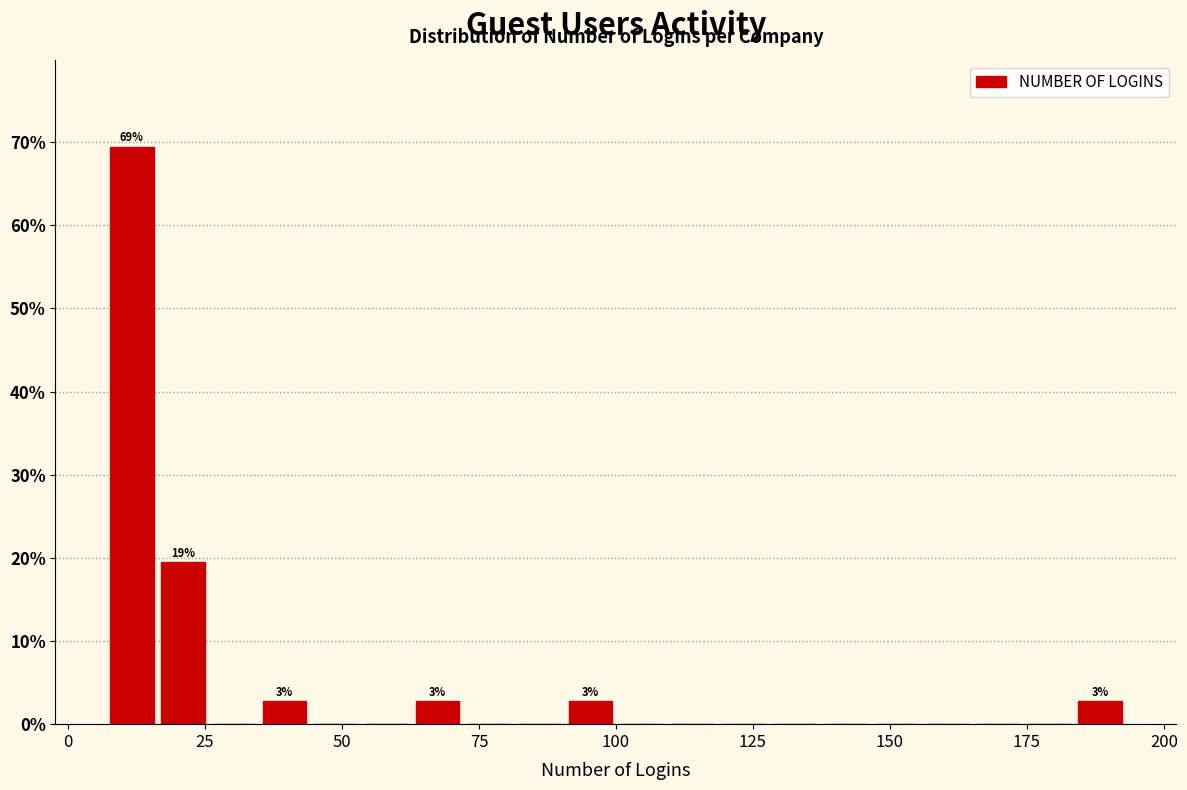

Around what value on the x-axis is the tallest bar? Give the approximate position of its centre, as read against the axis.

10